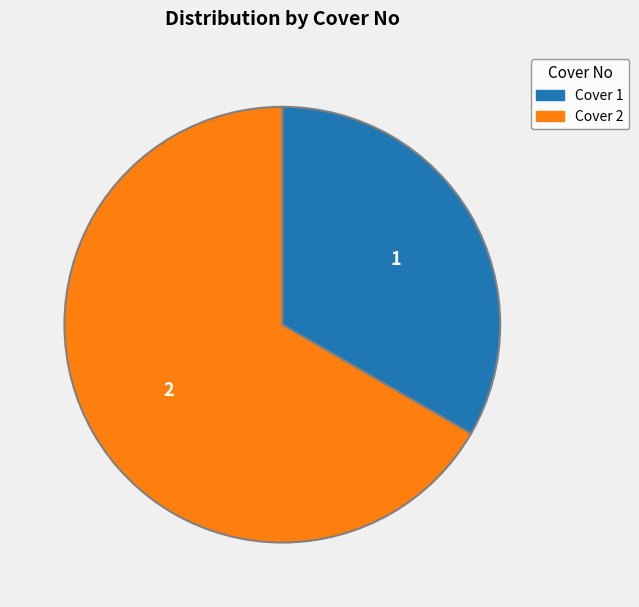

Does Cover 2 represent more than half of the total?

Yes